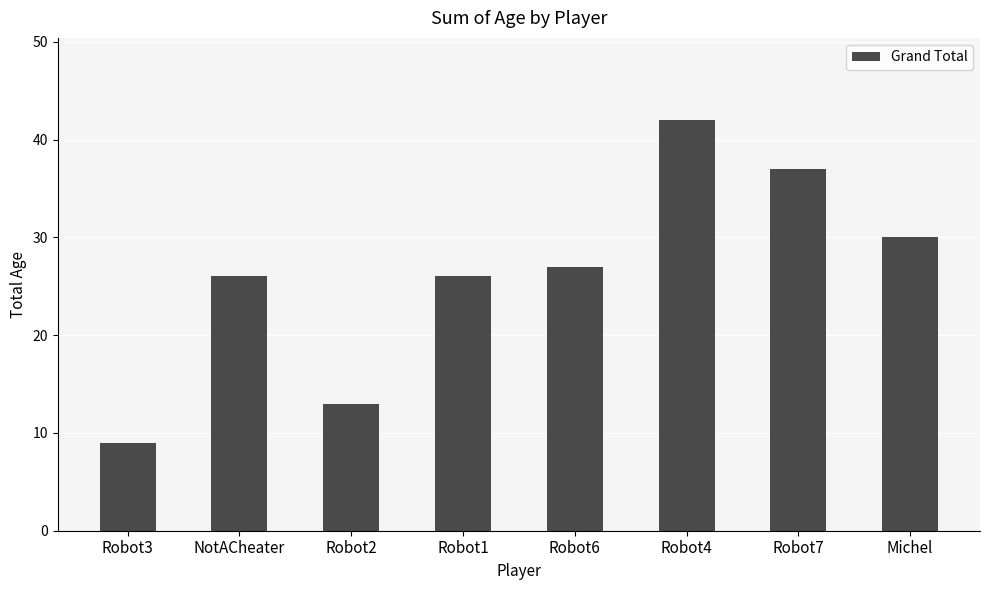

What is the label of the 6th bar from the left?

Robot4